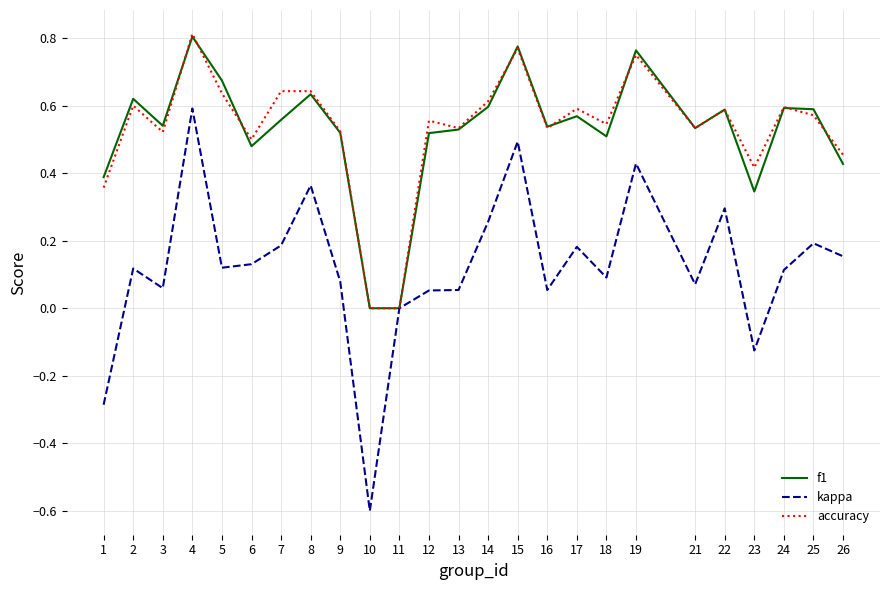

What is the minimum value shown in the chart?

-0.6